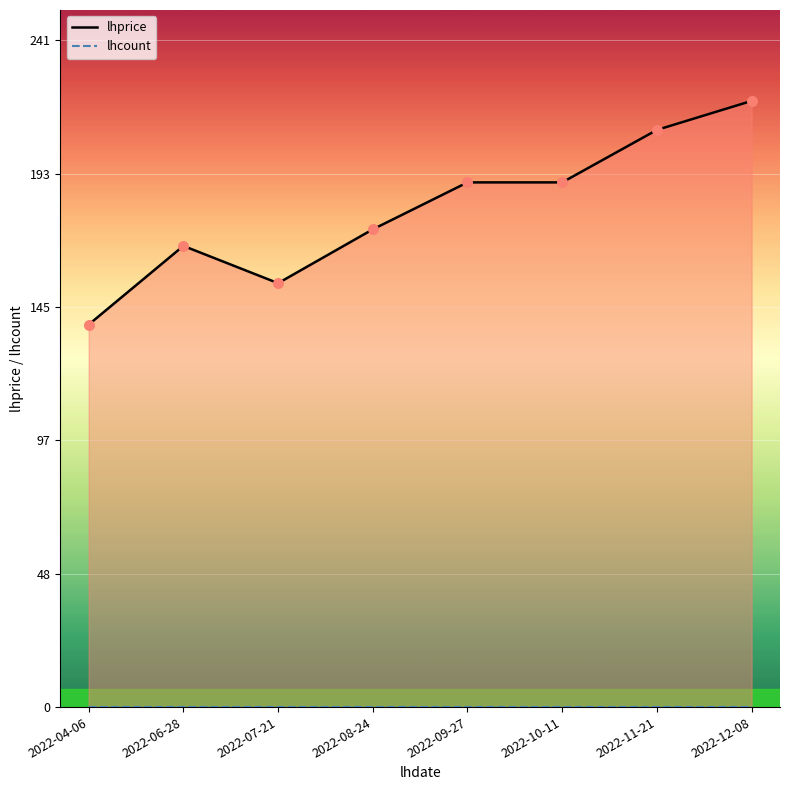

What are all the series names shown in the legend?

lhprice, lhcount